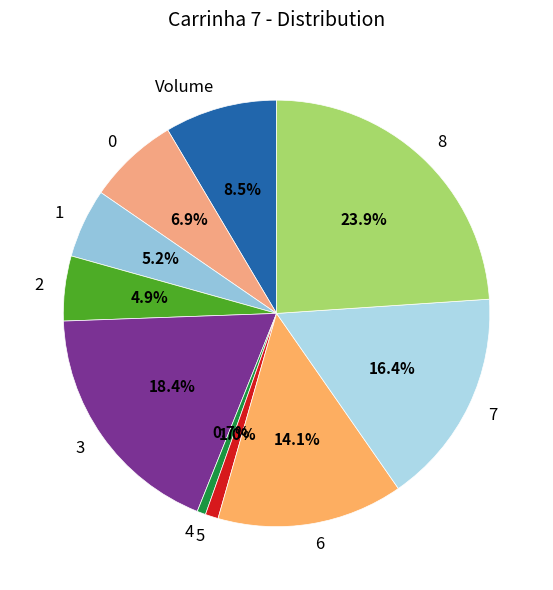

To the nearest percent, what is the combined percentage of 4 and 5?

2%